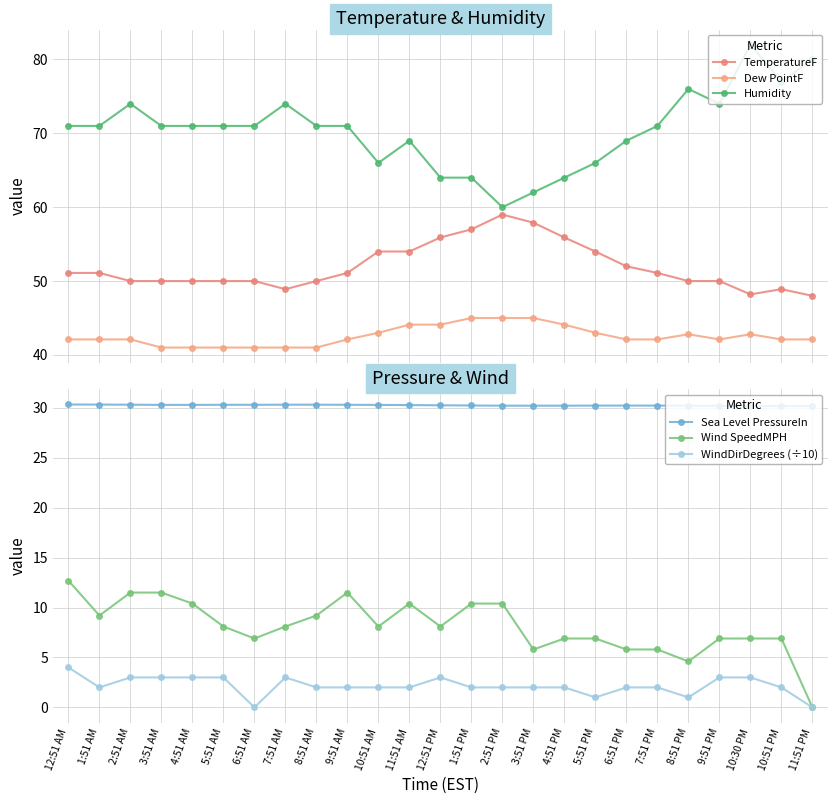

Reading right to left, list all the values displayed in this chart.

TemperatureF: 48.0	48.9	48.2	50.0	50.0	51.1	52.0	54.0	55.9	57.9	59.0	57.0	55.9	54.0	54.0	51.1	50.0	48.9	50.0	50.0	50.0	50.0	50.0	51.1	51.1
Dew PointF: 42.1	42.1	42.8	42.1	42.8	42.1	42.1	43.0	44.1	45.0	45.0	45.0	44.1	44.1	43.0	42.1	41.0	41.0	41.0	41.0	41.0	41.0	42.1	42.1	42.1
Humidity: 80.0	77.0	82.0	74.0	76.0	71.0	69.0	66.0	64.0	62.0	60.0	64.0	64.0	69.0	66.0	71.0	71.0	74.0	71.0	71.0	71.0	71.0	74.0	71.0	71.0
Sea Level PressureIn: 30.2	30.2	30.2	30.2	30.2	30.2	30.2	30.2	30.2	30.2	30.2	30.2	30.3	30.3	30.3	30.3	30.3	30.3	30.3	30.3	30.3	30.3	30.3	30.3	30.3
Wind SpeedMPH: 0.0	6.9	6.9	6.9	4.6	5.8	5.8	6.9	6.9	5.8	10.4	10.4	8.1	10.4	8.1	11.5	9.2	8.1	6.9	8.1	10.4	11.5	11.5	9.2	12.7
WindDirDegrees (÷10): 0.0	2.0	3.0	3.0	1.0	2.0	2.0	1.0	2.0	2.0	2.0	2.0	3.0	2.0	2.0	2.0	2.0	3.0	0.0	3.0	3.0	3.0	3.0	2.0	4.0